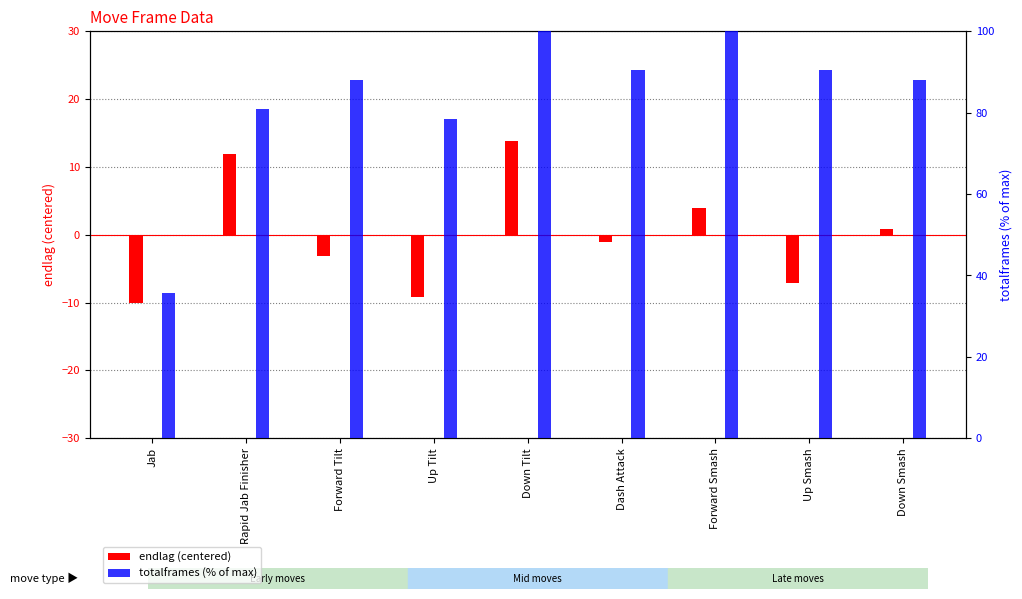

True or false: endlag (centered) has a value of -10.1 at Jab.

True